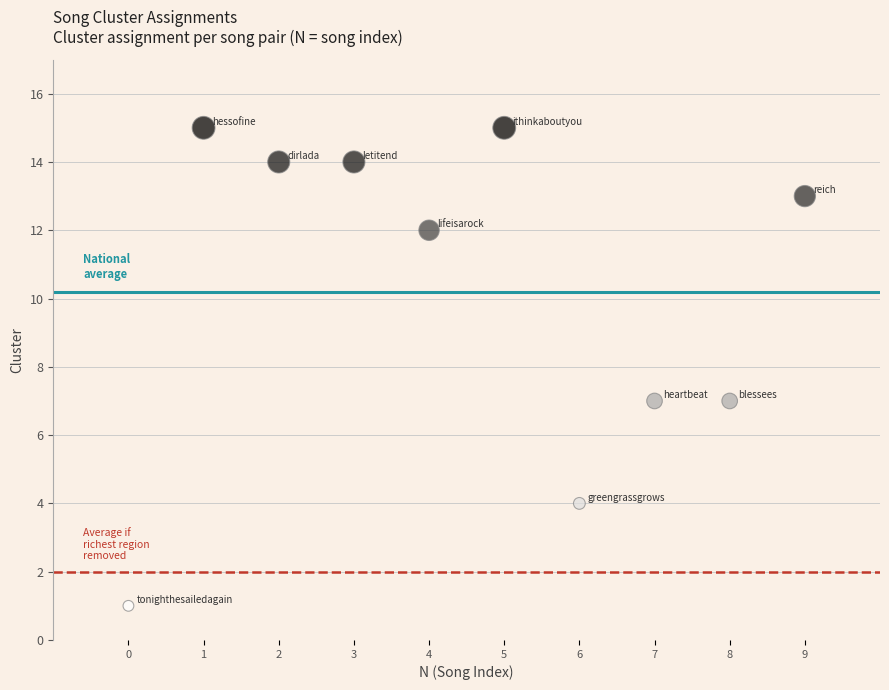

What is the range of Y values (max minus min)?

14